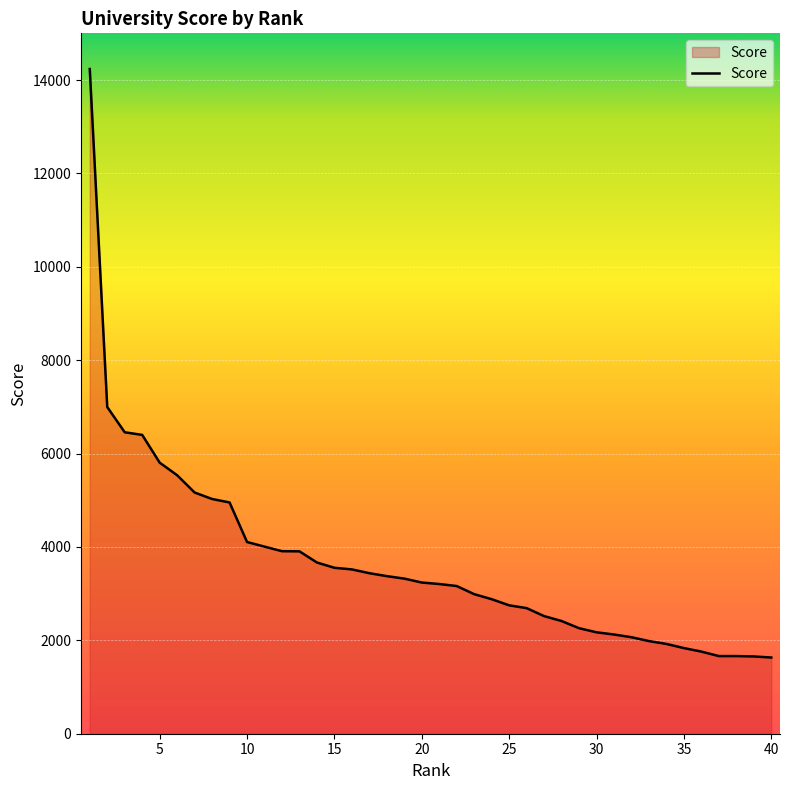

What is the maximum value shown in the chart?

14236